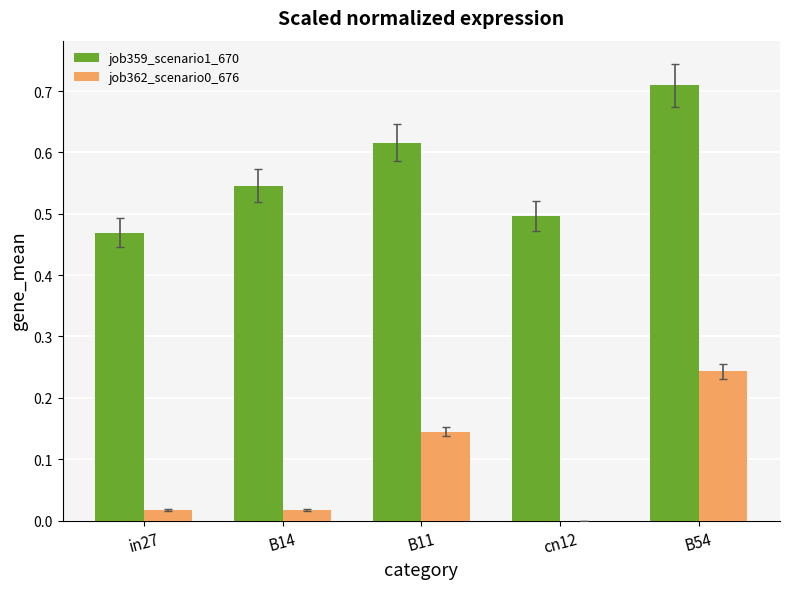

True or false: job359_scenario1_670 has a value of 0.7 at in27.

False